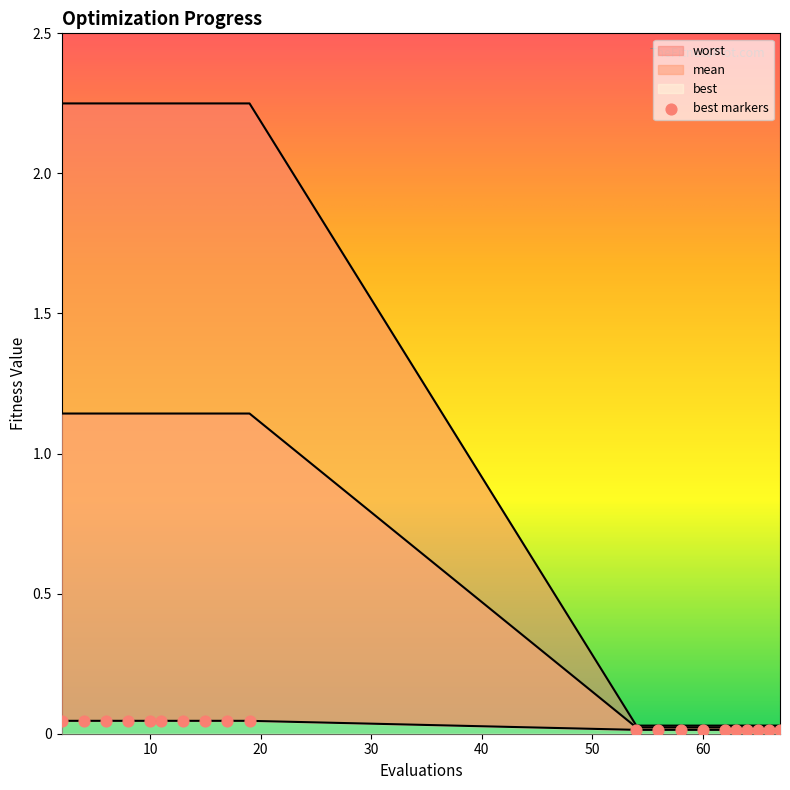

Which series has the largest Y range (max minus min)?

worst